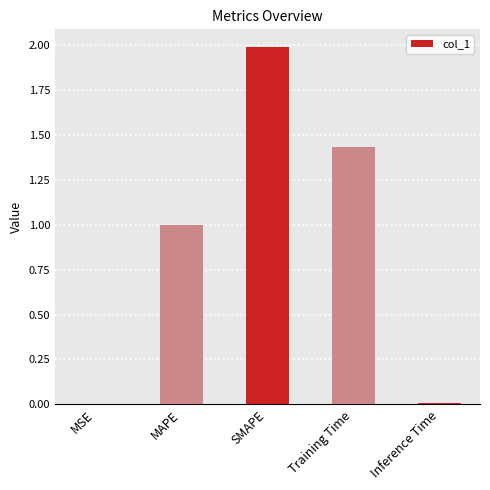

What is the sum of all values?

4.4